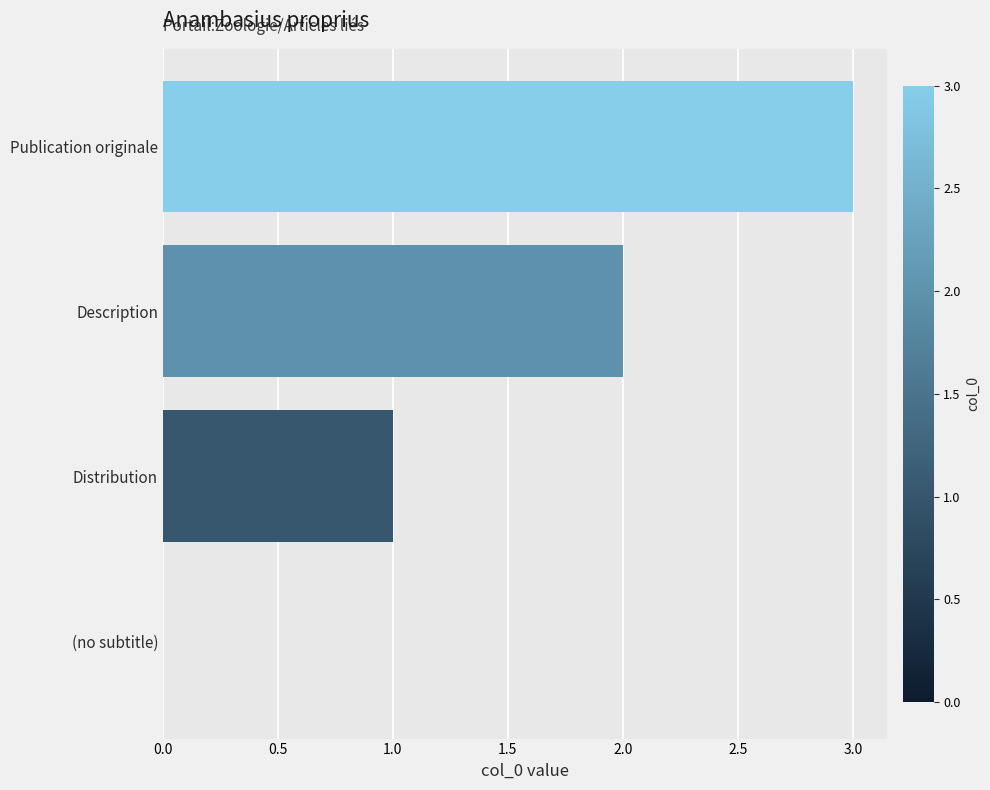

What is the change in value from (no subtitle) to Distribution?

+1